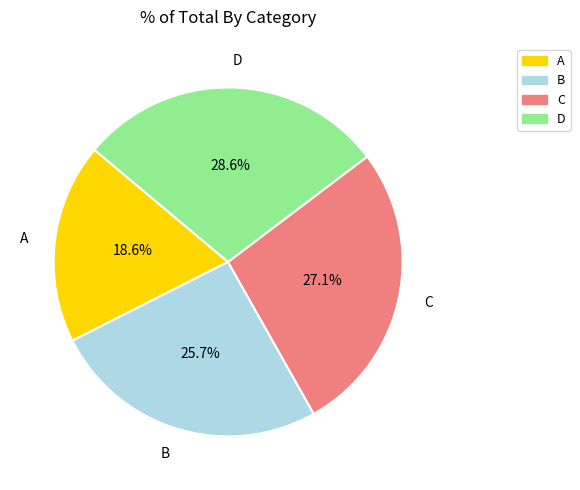

Does A represent more than half of the total?

No